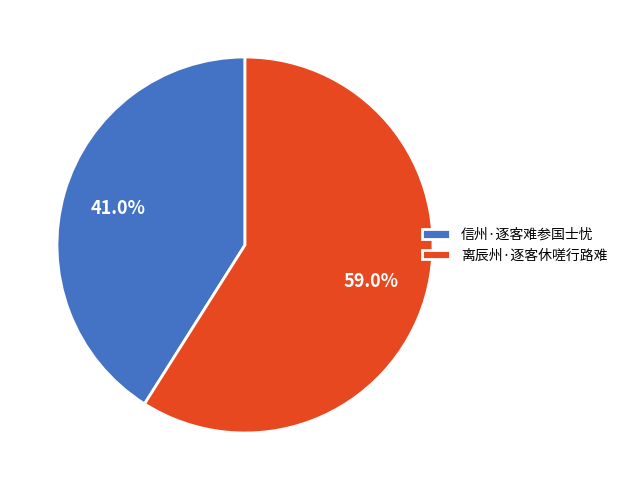

True or false: 信州·逐客难参国士忧 accounts for 32% of the total.

False